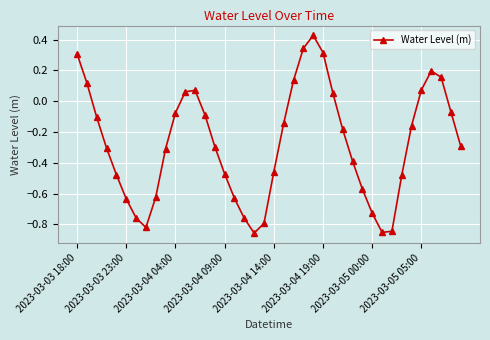

How many interior local peaks (higher than both neighbors) does the data have?

3